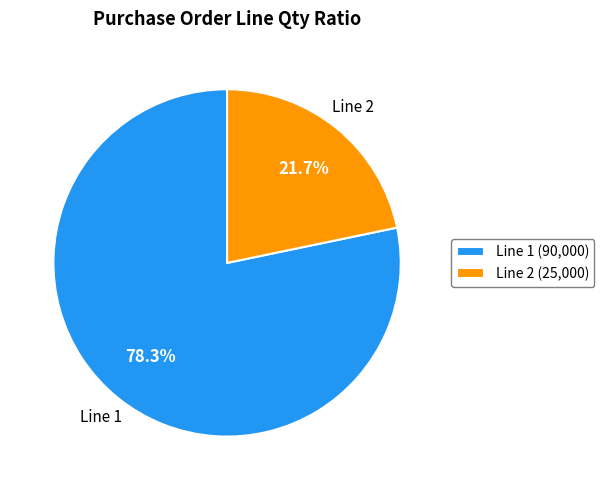

What is the smallest slice in the pie chart?

Line 2